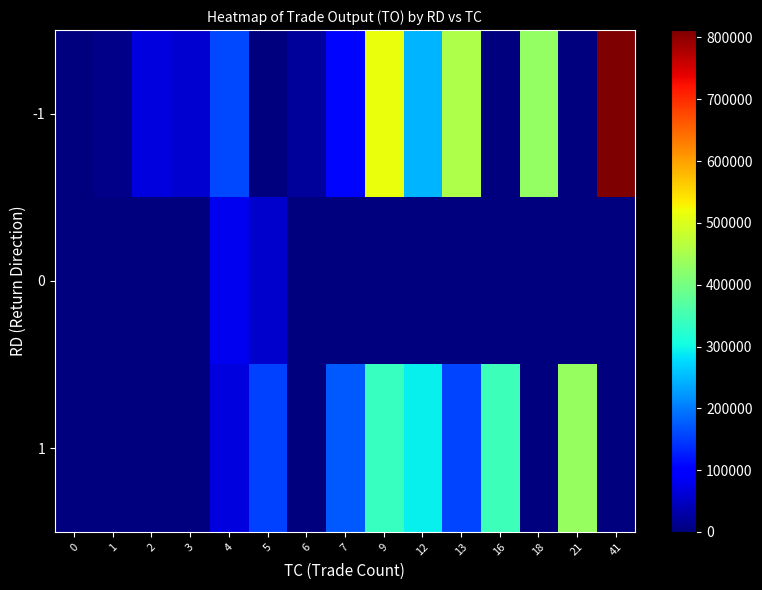

Between 6 and 2, which is larger?

2